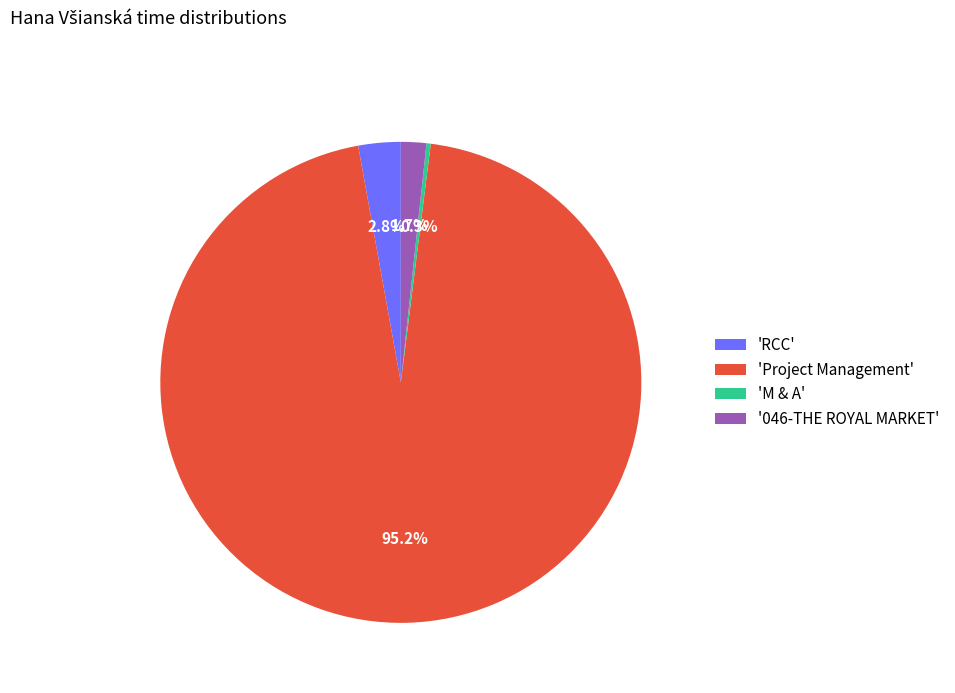

Which slice is the largest?

'Project Management'